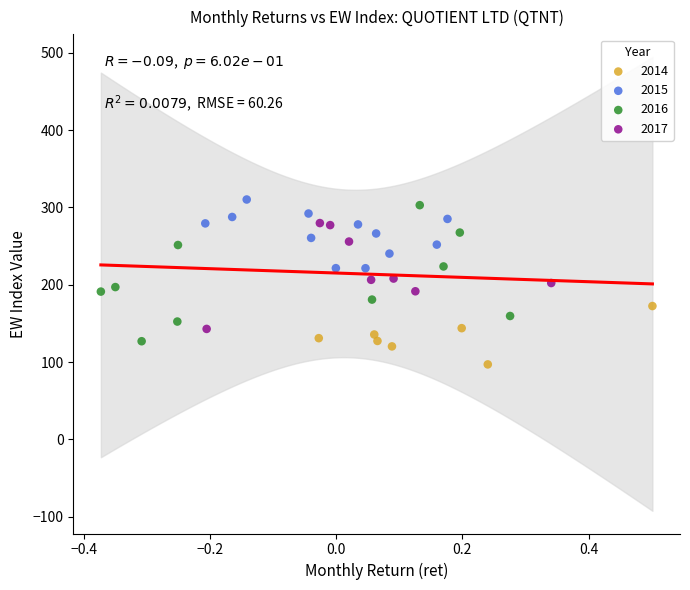

Which series contains the lowest Y value?

2014